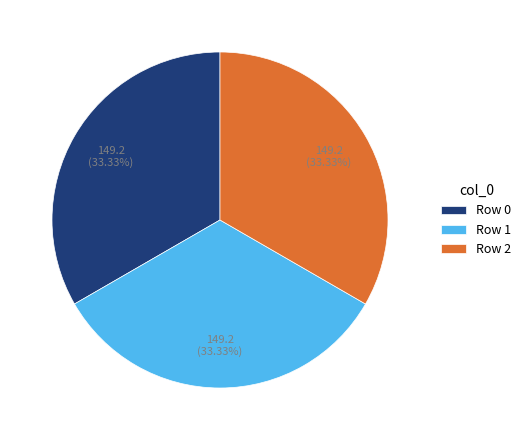

Does Row 0 account for over 50% of the chart?

No